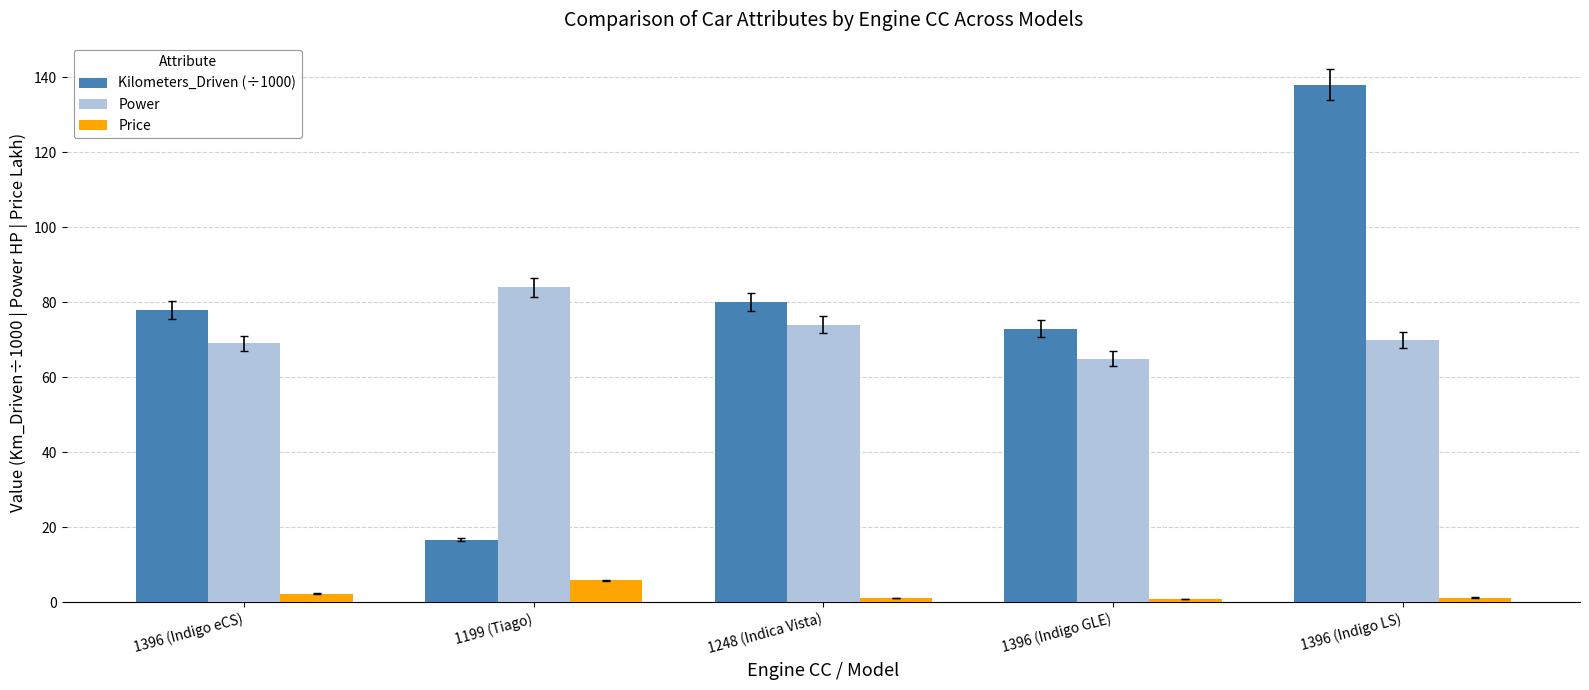

Count the number of data series in this chart.

3